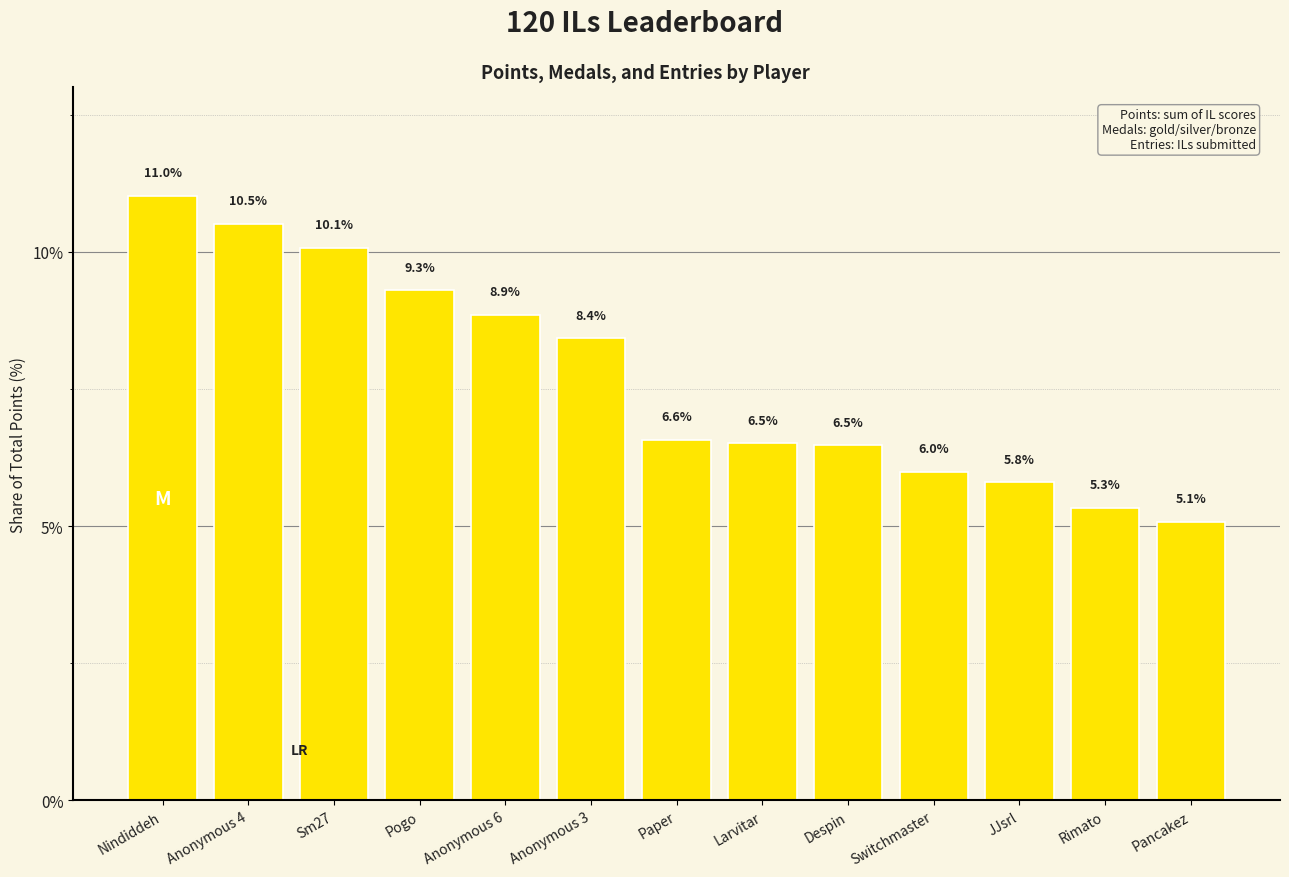

Are the bars horizontal?

No